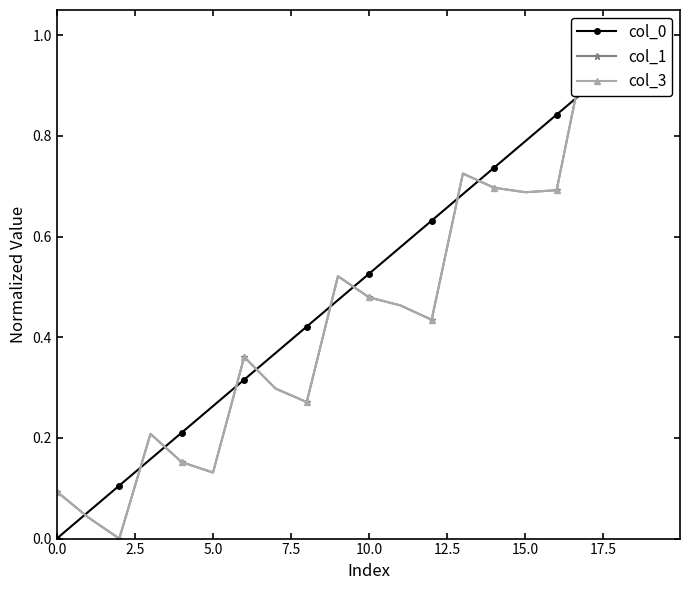

Reading left to right, extract all data points from this chart.

col_0: 0.0	0.1	0.1	0.2	0.2	0.3	0.3	0.4	0.4	0.5	0.5	0.6	0.6	0.7	0.7	0.8	0.8	0.9	0.9	1.0
col_1: 0.1	0.0	0.0	0.2	0.2	0.1	0.4	0.3	0.3	0.5	0.5	0.5	0.4	0.7	0.7	0.7	0.7	1.0	1.0	1.0
col_3: 0.1	0.0	0.0	0.2	0.2	0.1	0.4	0.3	0.3	0.5	0.5	0.5	0.4	0.7	0.7	0.7	0.7	1.0	1.0	1.0